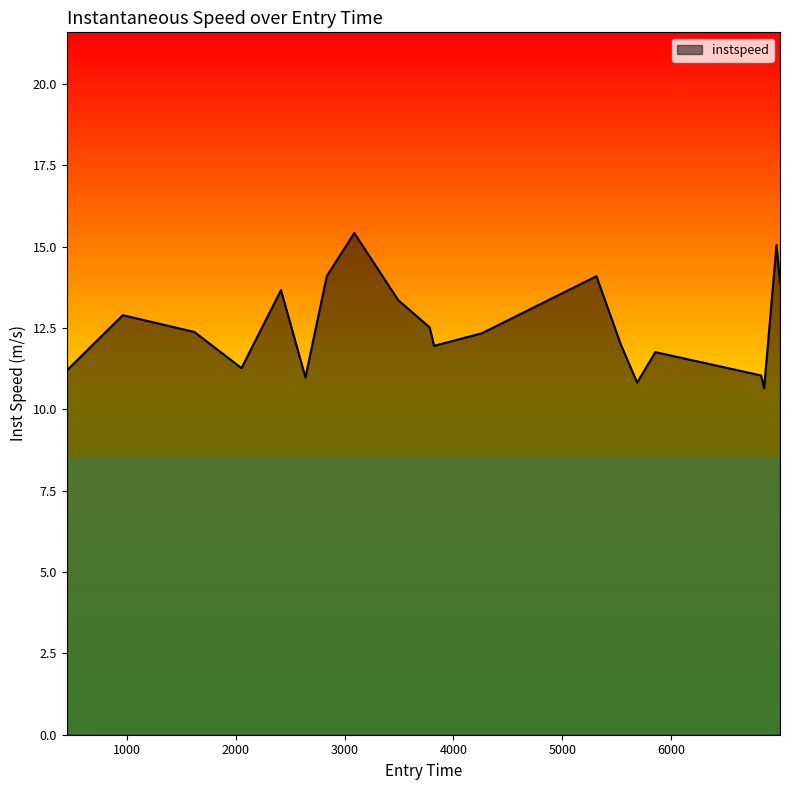

How many interior local peaks (higher than both neighbors) does the data have?

6